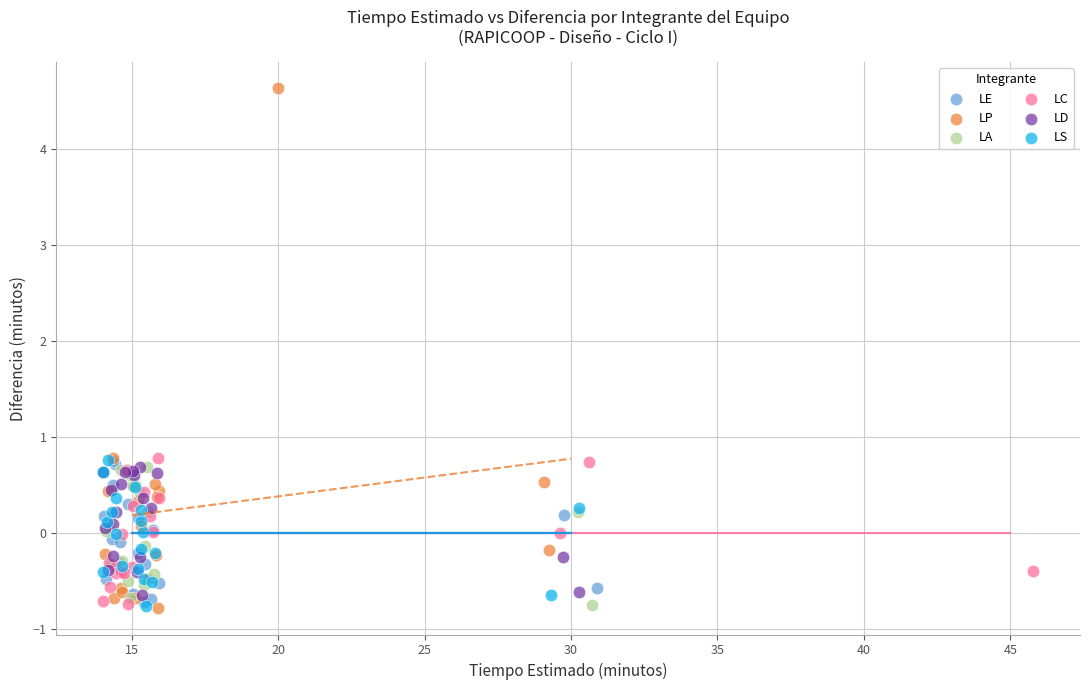

What are all the series names shown in the legend?

LE, LP, LA, LC, LD, LS